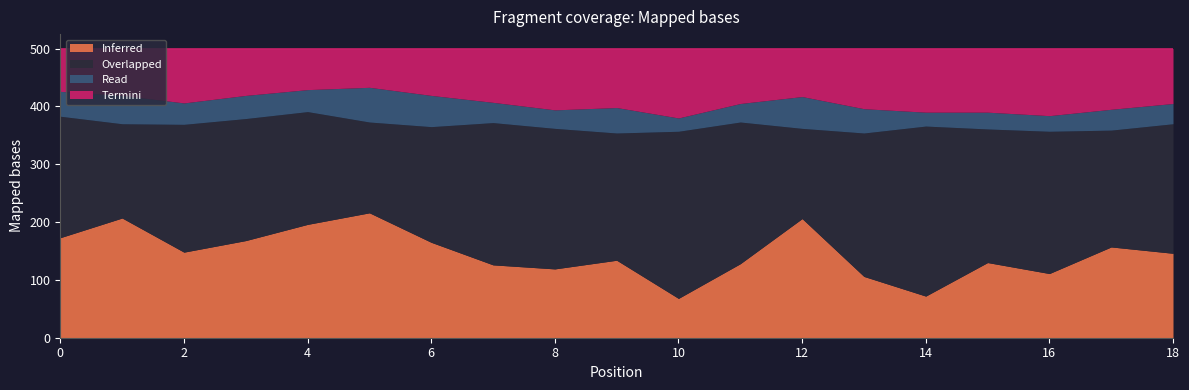

Is it true that Inferred equals 19 at 14?

False